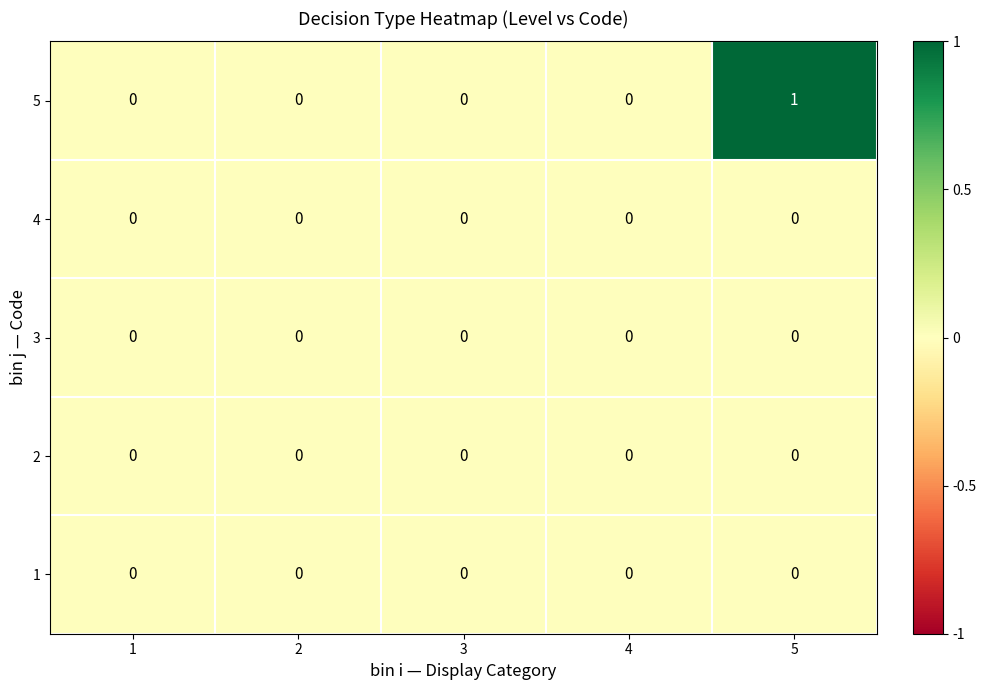

Reading left to right, extract all data points from this chart.

5: 1=0	2=0	3=0	4=0	5=1
4: 1=0	2=0	3=0	4=0	5=0
3: 1=0	2=0	3=0	4=0	5=0
2: 1=0	2=0	3=0	4=0	5=0
1: 1=0	2=0	3=0	4=0	5=0